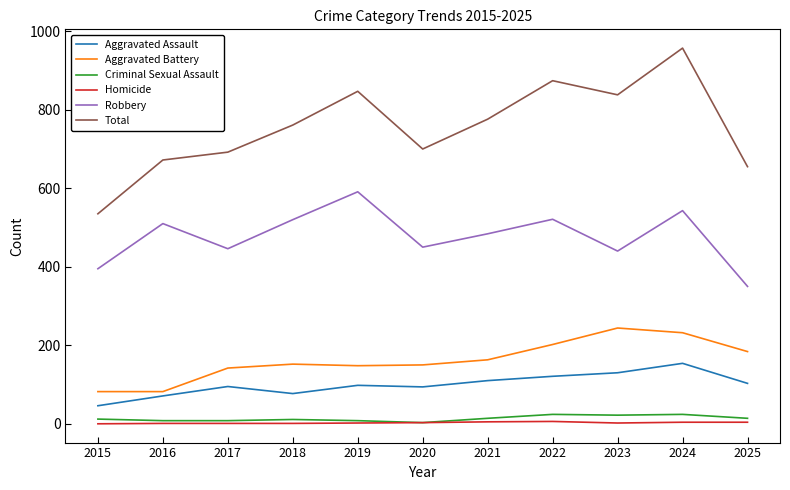

What is the difference between the highest and lowest values at 2020?

697